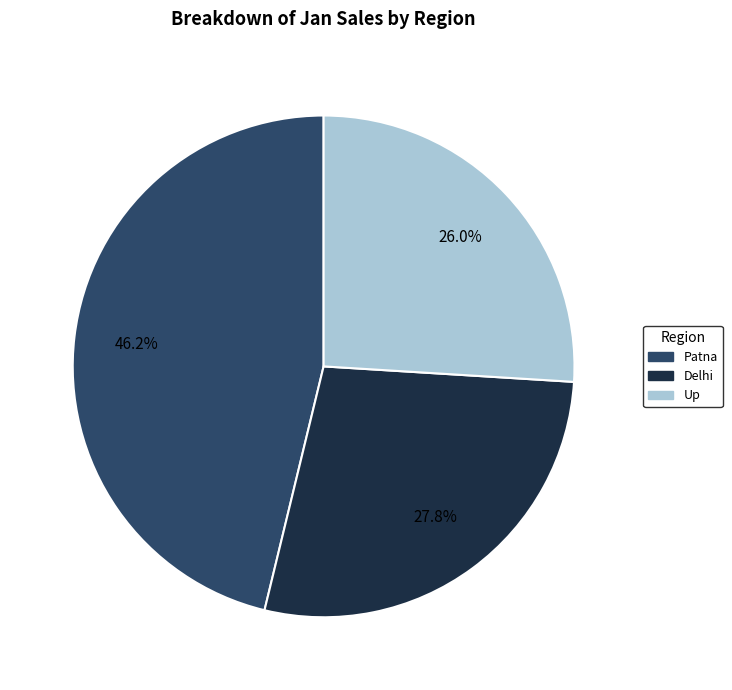

Count the number of slices in the pie.

3